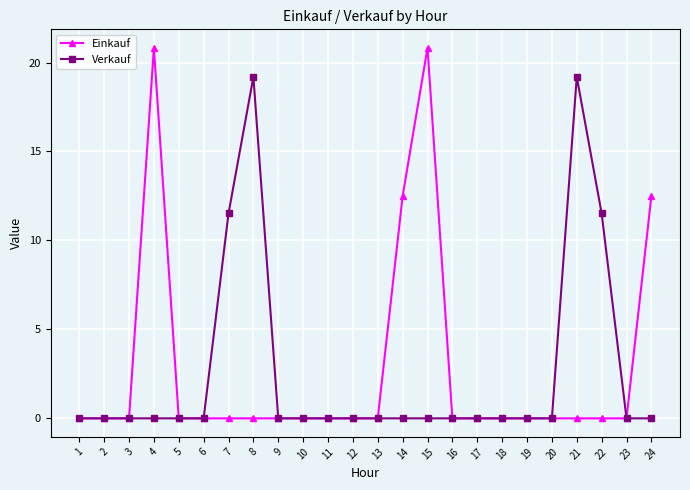

Which series has the widest spread of values?

Einkauf